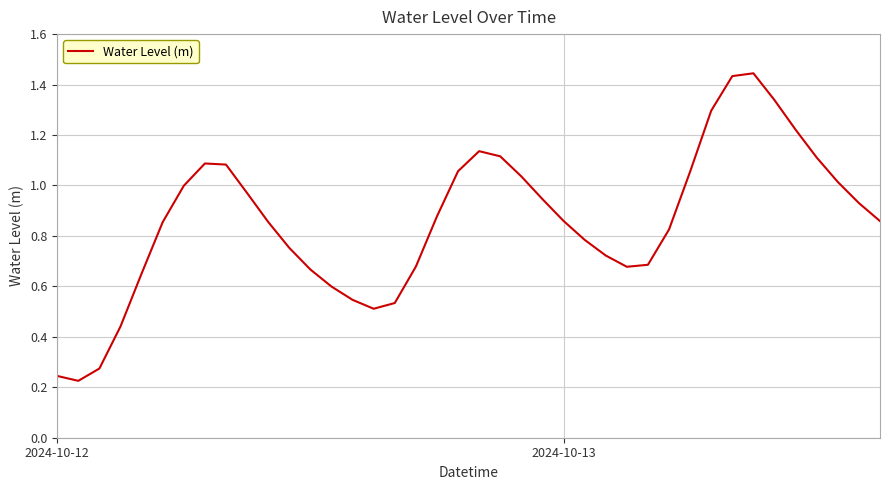

How many lines are shown in the chart?

1